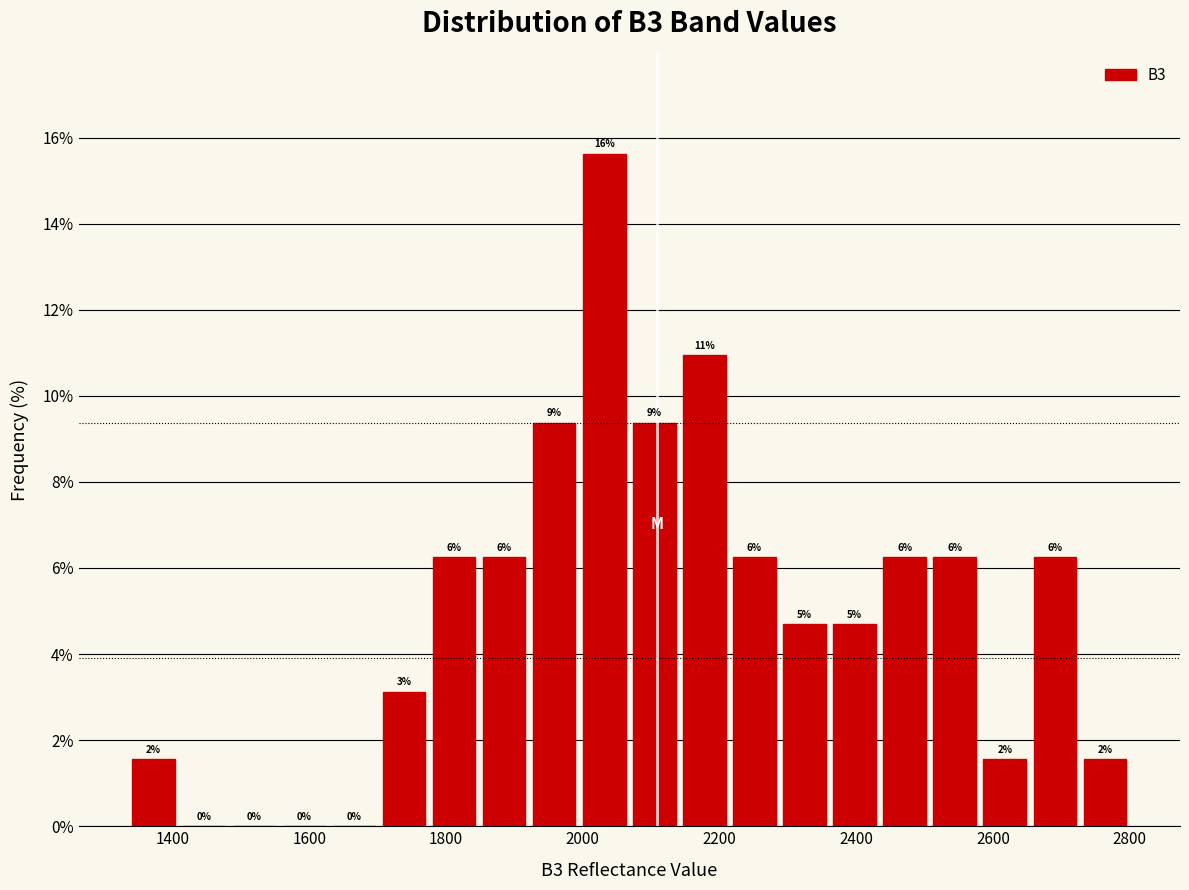

Read against the x-axis, roughly where is the centre of the tallest bar?

2040